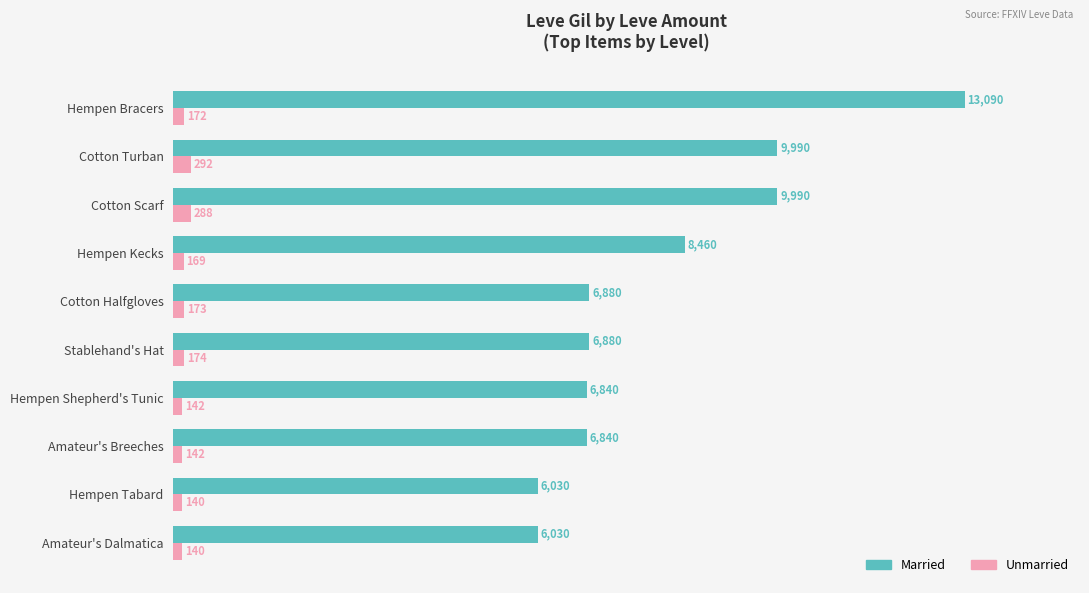

True or false: Married has a value of 11861 at Hempen Kecks.

False